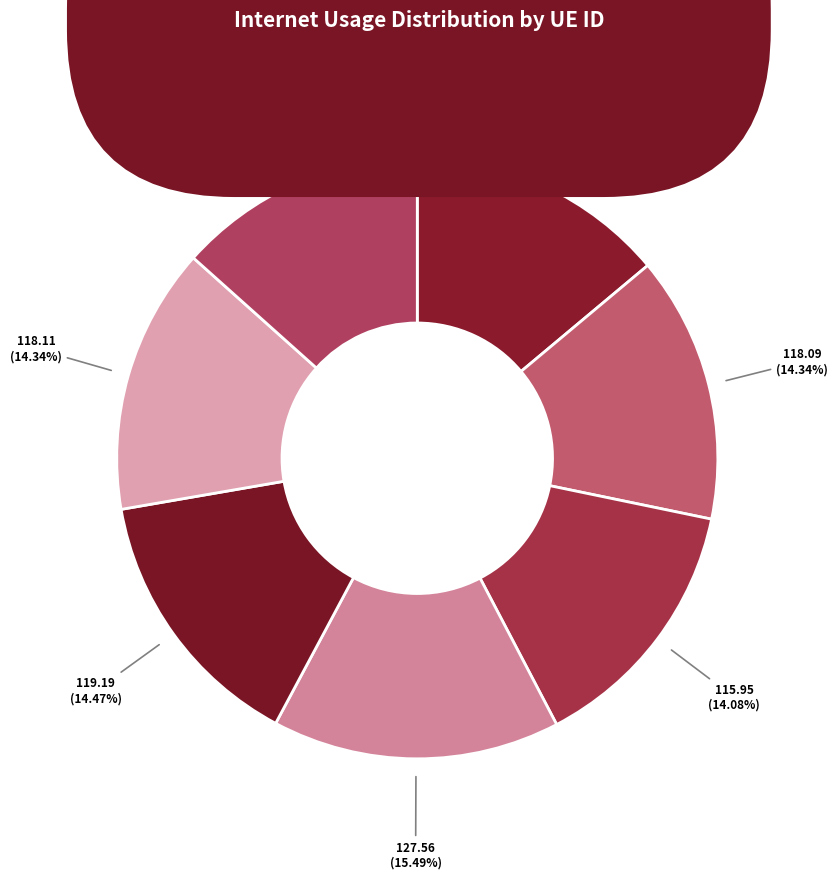

How many slices are in this pie chart?

7